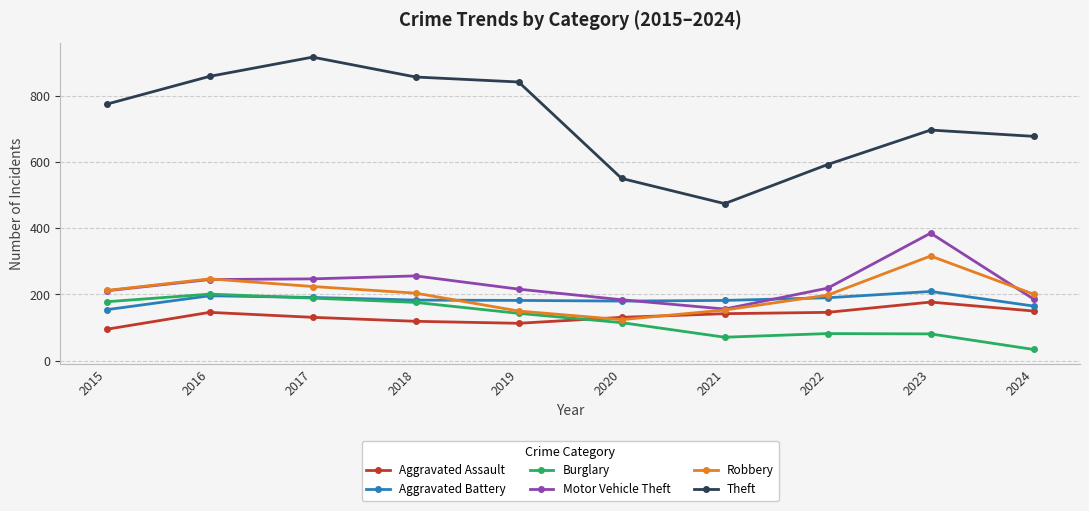

Which series has the widest spread of values?

Theft